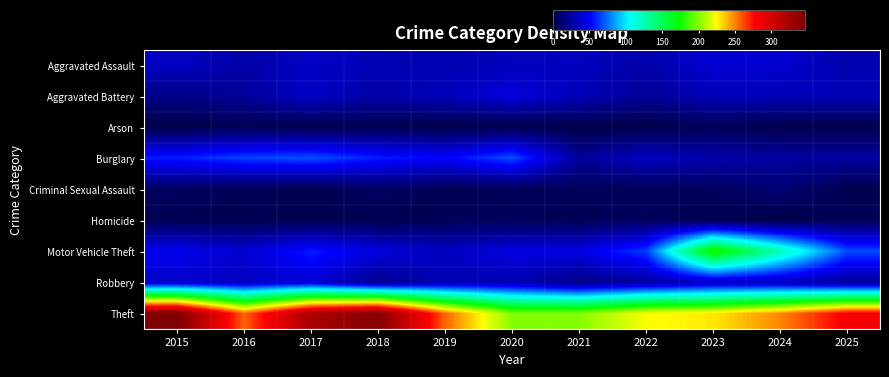

Between 2015 and 2023, which is larger?

2023